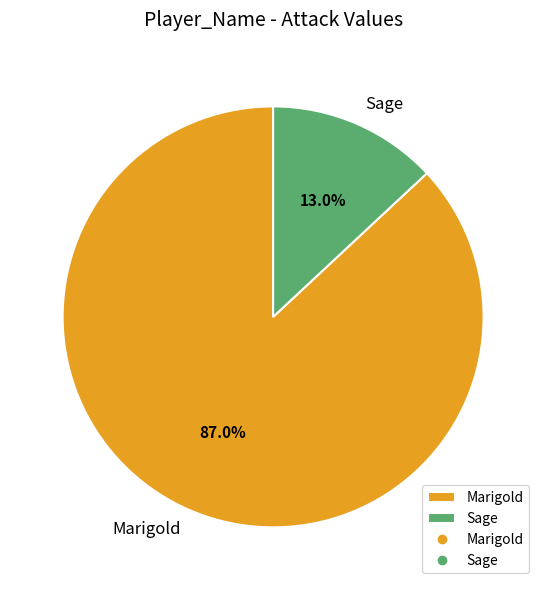

The Sage slice represents 13% of the pie. True or false?

True